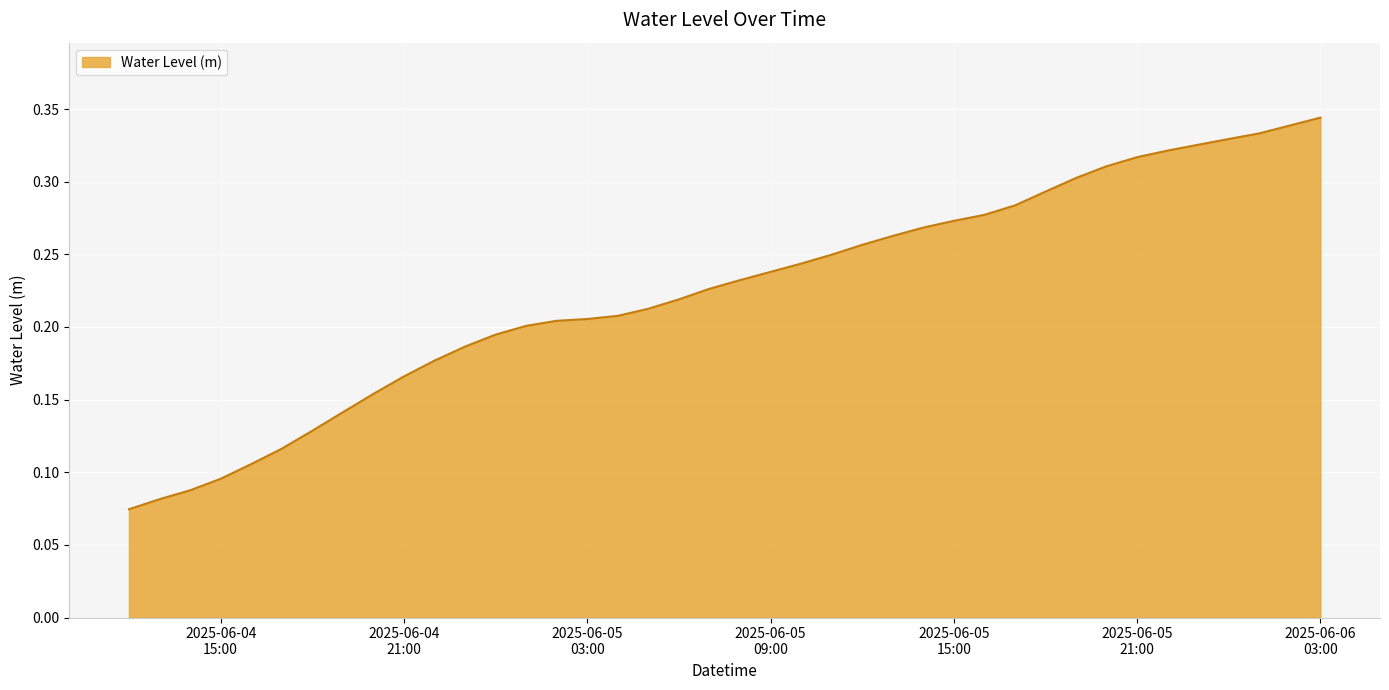

How many lines are shown in the chart?

1